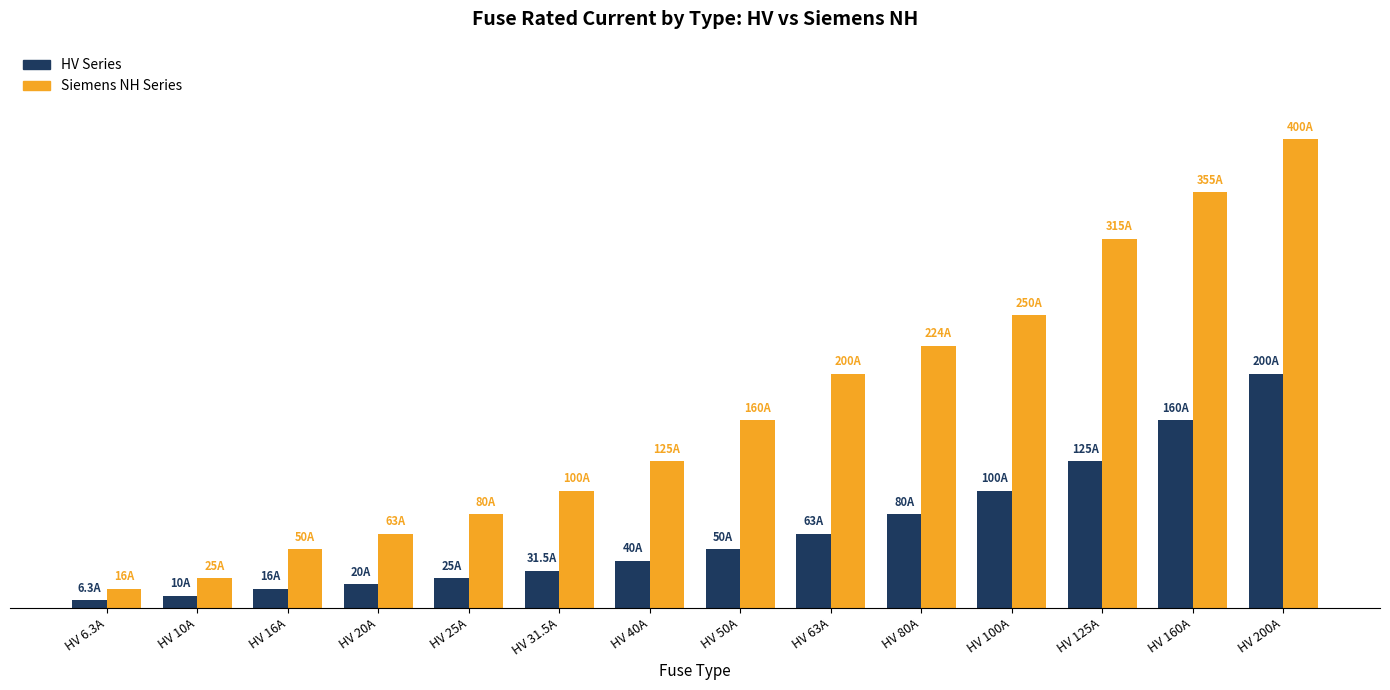

The value of HV Series at HV 16A is 16.0. True or false?

True